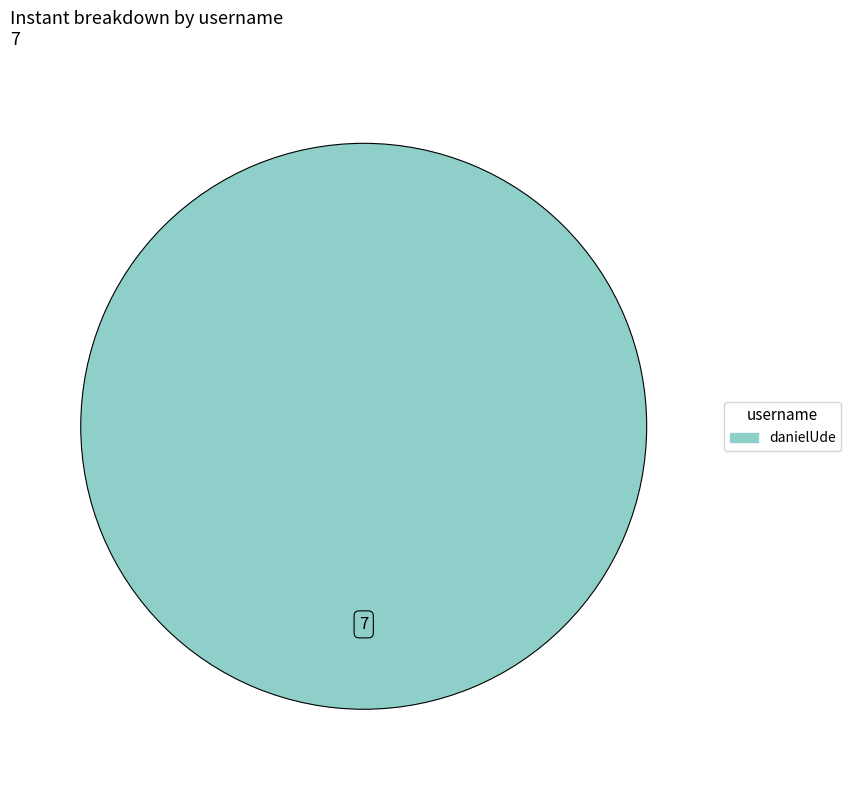

How many slices are in this pie chart?

1